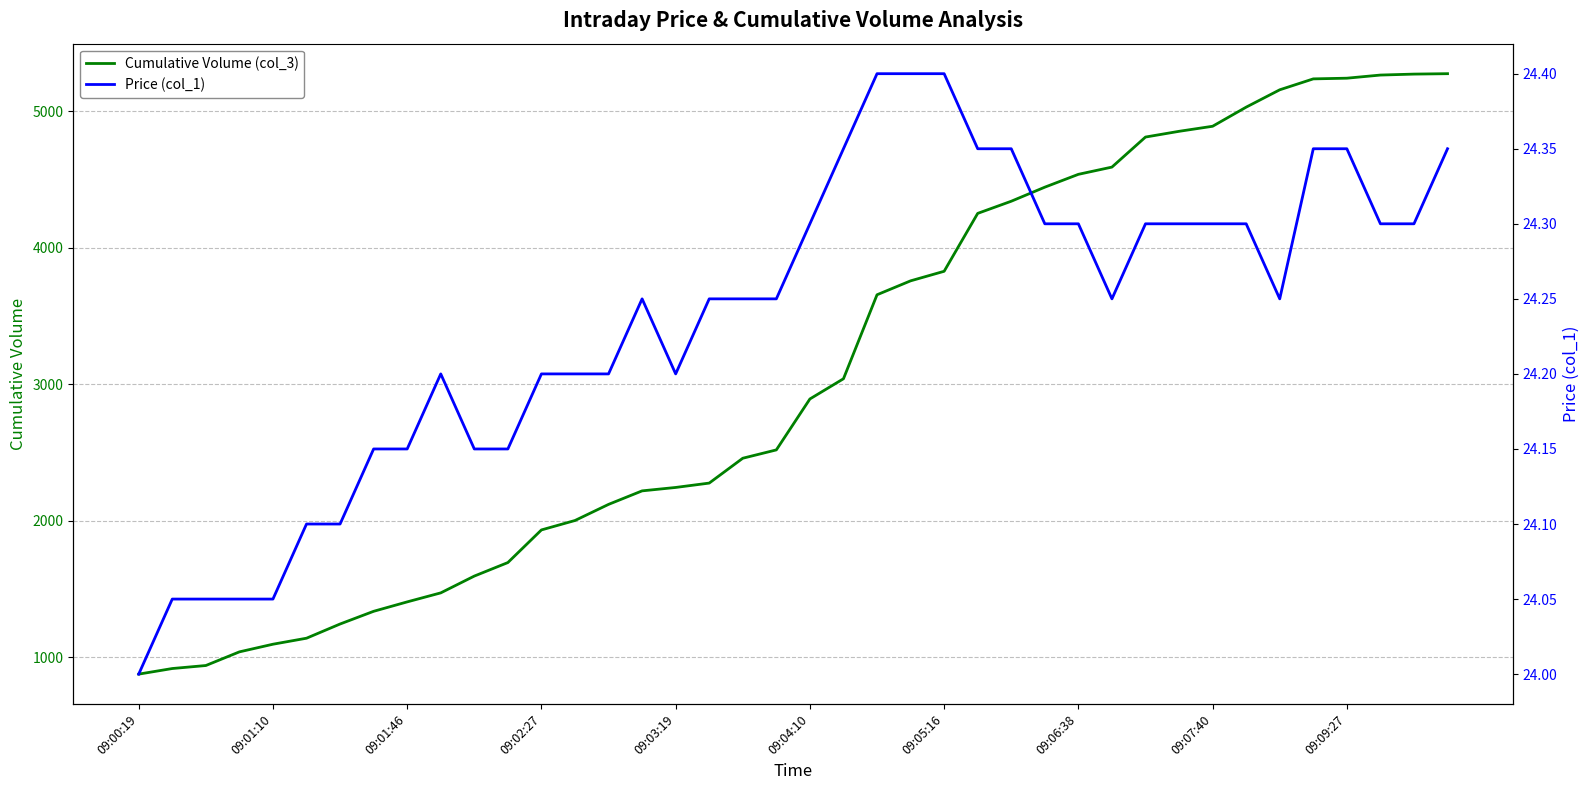

True or false: Cumulative Volume (col_3) and Price (col_1) intersect in this chart.

False